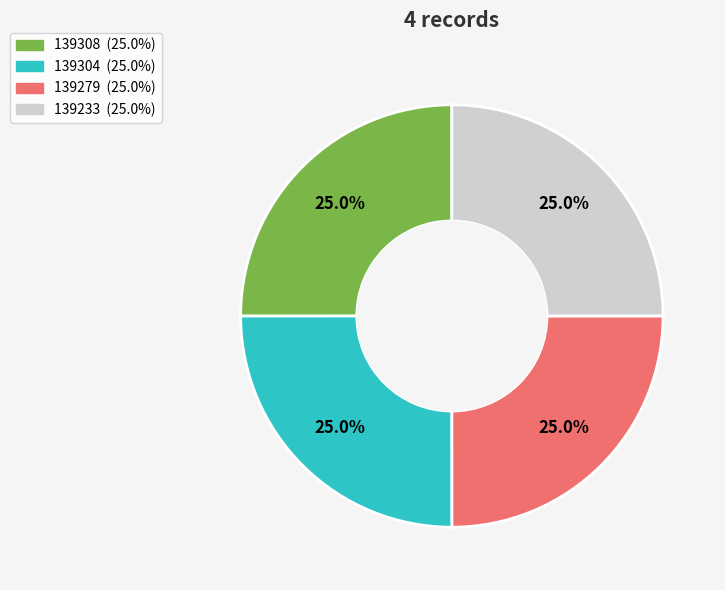

The 139308 slice represents 25% of the pie. True or false?

True